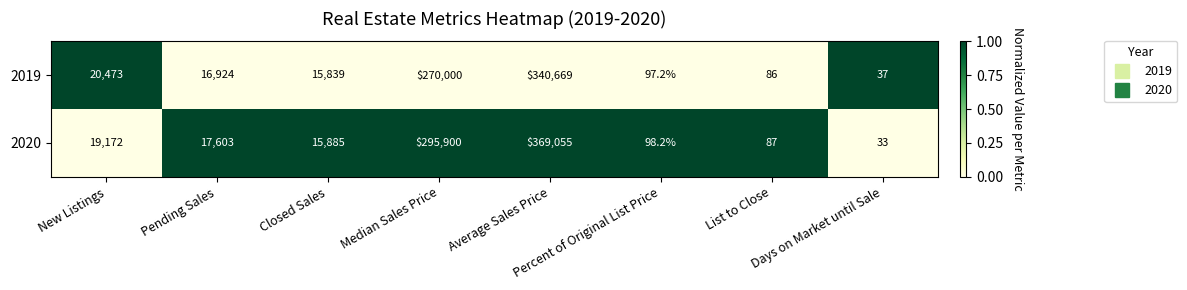

What is the greatest value displayed?

369055.0